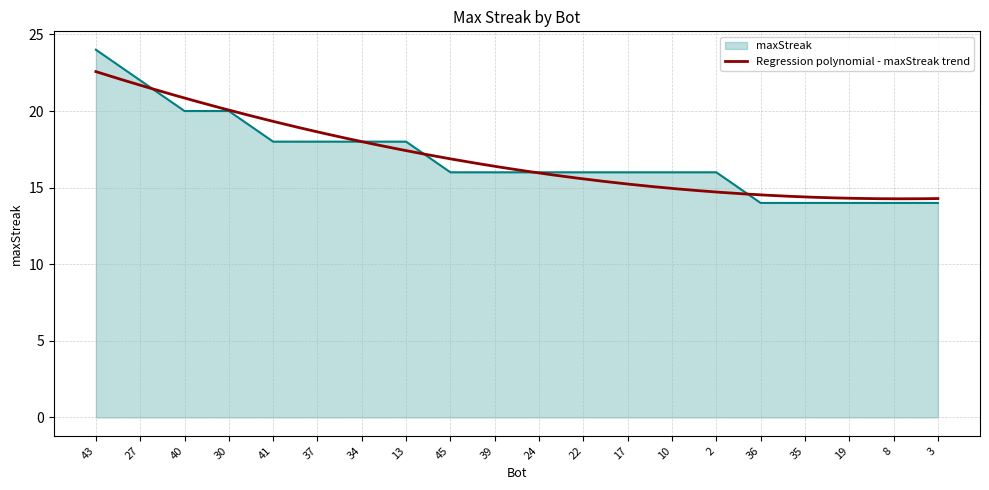

What is the value of the 20th point from the left?

14